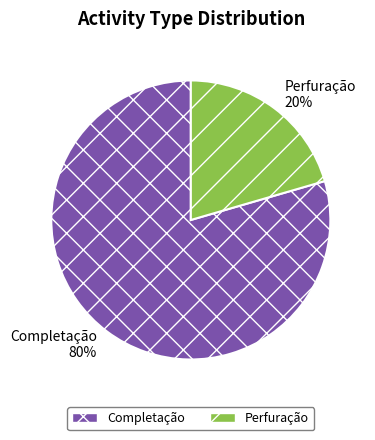

Which has a higher value, Completação or Perfuração?

Completação